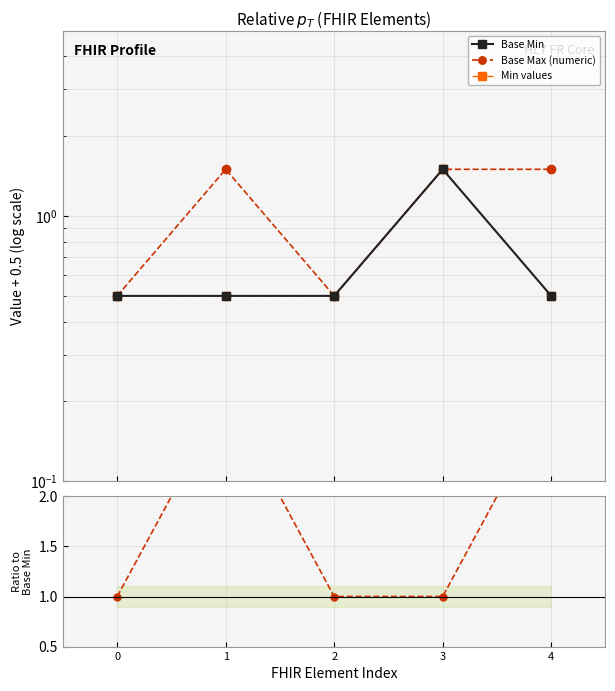

How many interior local peaks does the Min values series have?

1